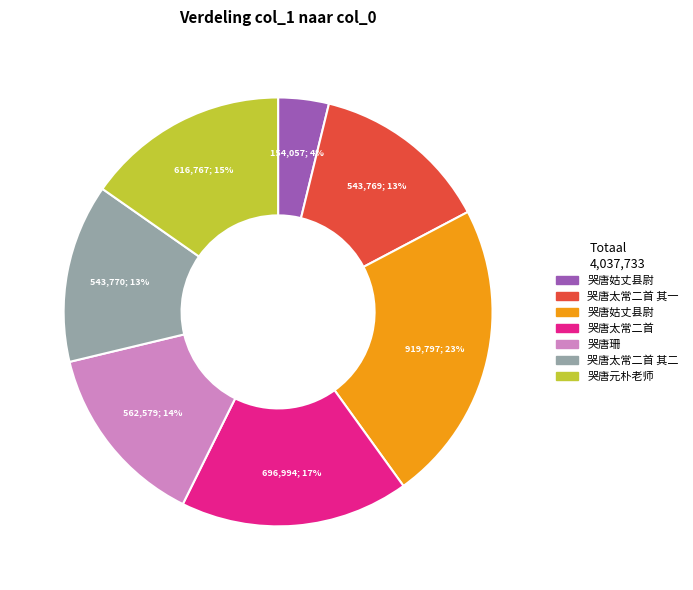

How many segments does this pie chart have?

7